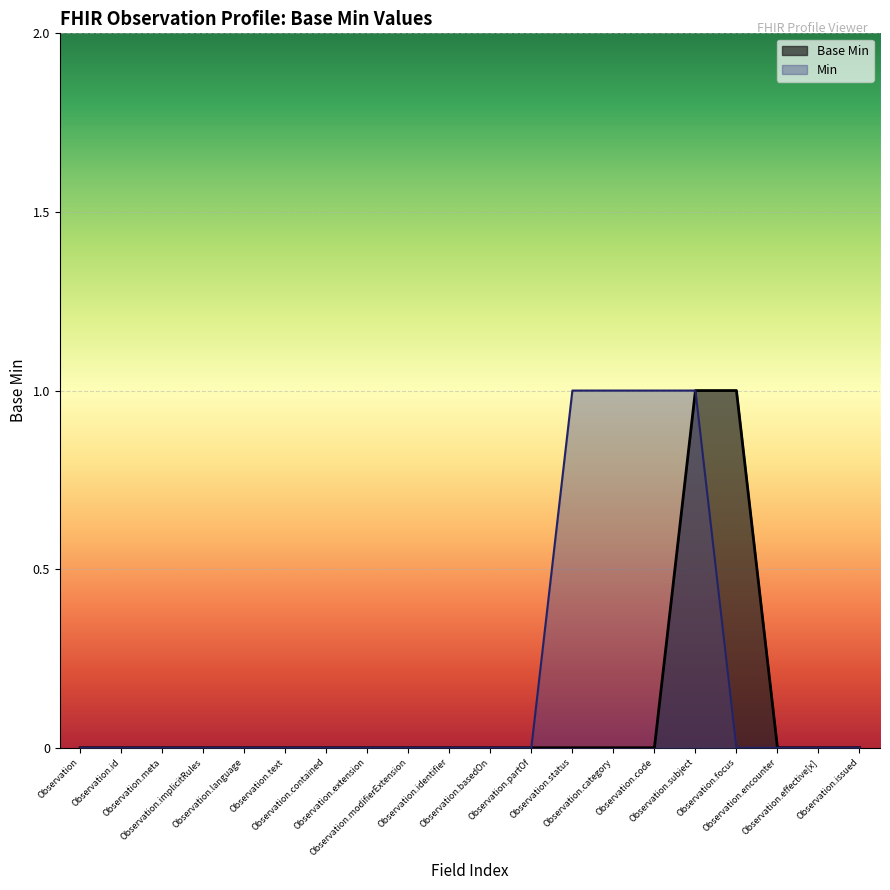

How many lines are shown in the chart?

2